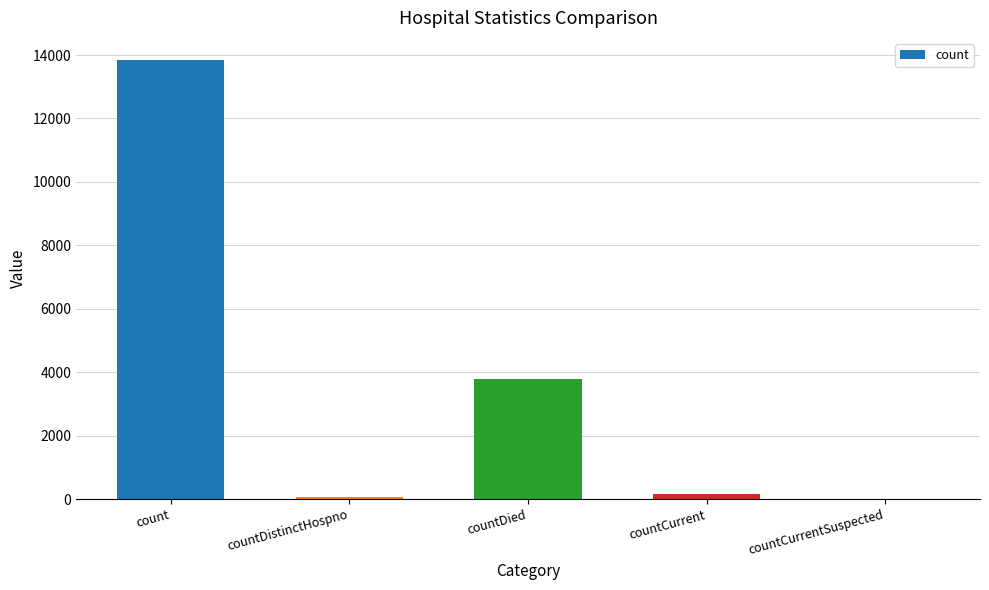

Reading left to right, transcribe all the data shown in this chart.

count=13849	countDistinctHospno=64	countDied=3793	countCurrent=149	countCurrentSuspected=0